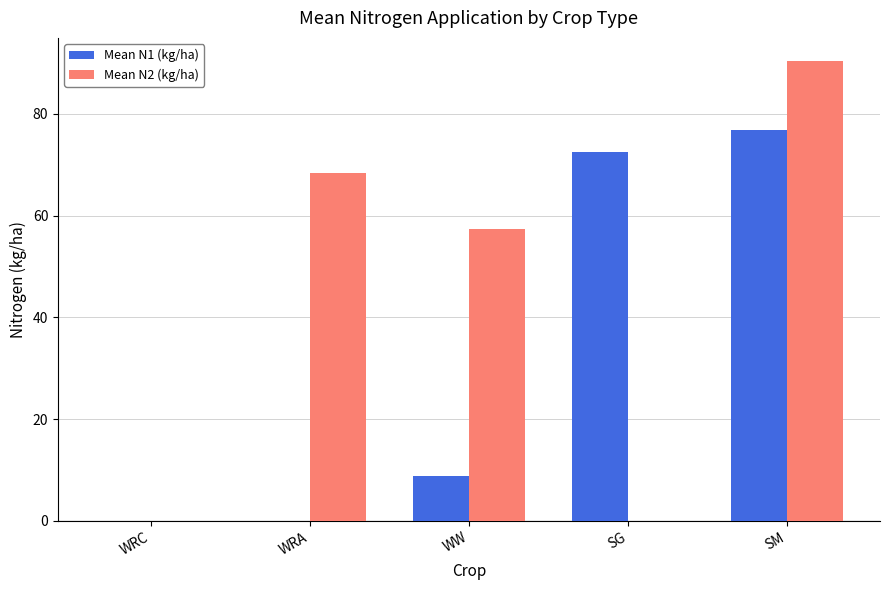

Where is Mean N2 (kg/ha) nearest to the value 45?

WW